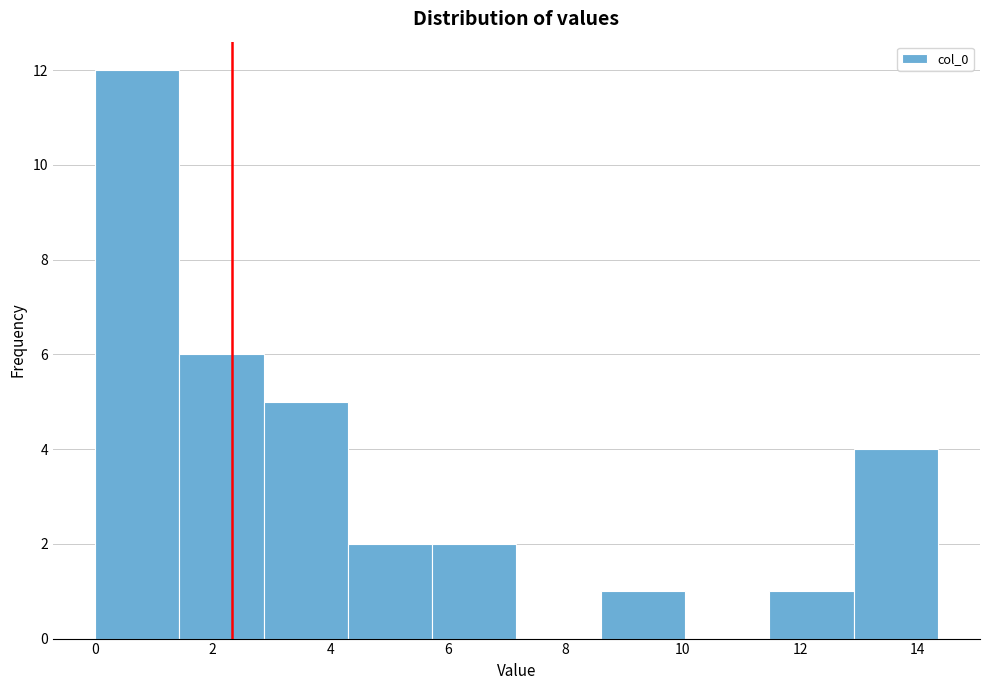

Reading left to right, transcribe this chart: for each bar, give the range it covers on the x-axis and its height. Neither the bar edges nor the heights are printed on the chart, so give them approximately, as read against the axes.

0.0 to 1.4: 12
1.4 to 2.8: 6
2.8 to 4.4: 5
4.4 to 5.8: 2
5.8 to 7.2: 2
7.2 to 8.6: 0
8.6 to 10.0: 1
10.0 to 11.4: 0
11.4 to 13.0: 1
13.0 to 14.4: 4